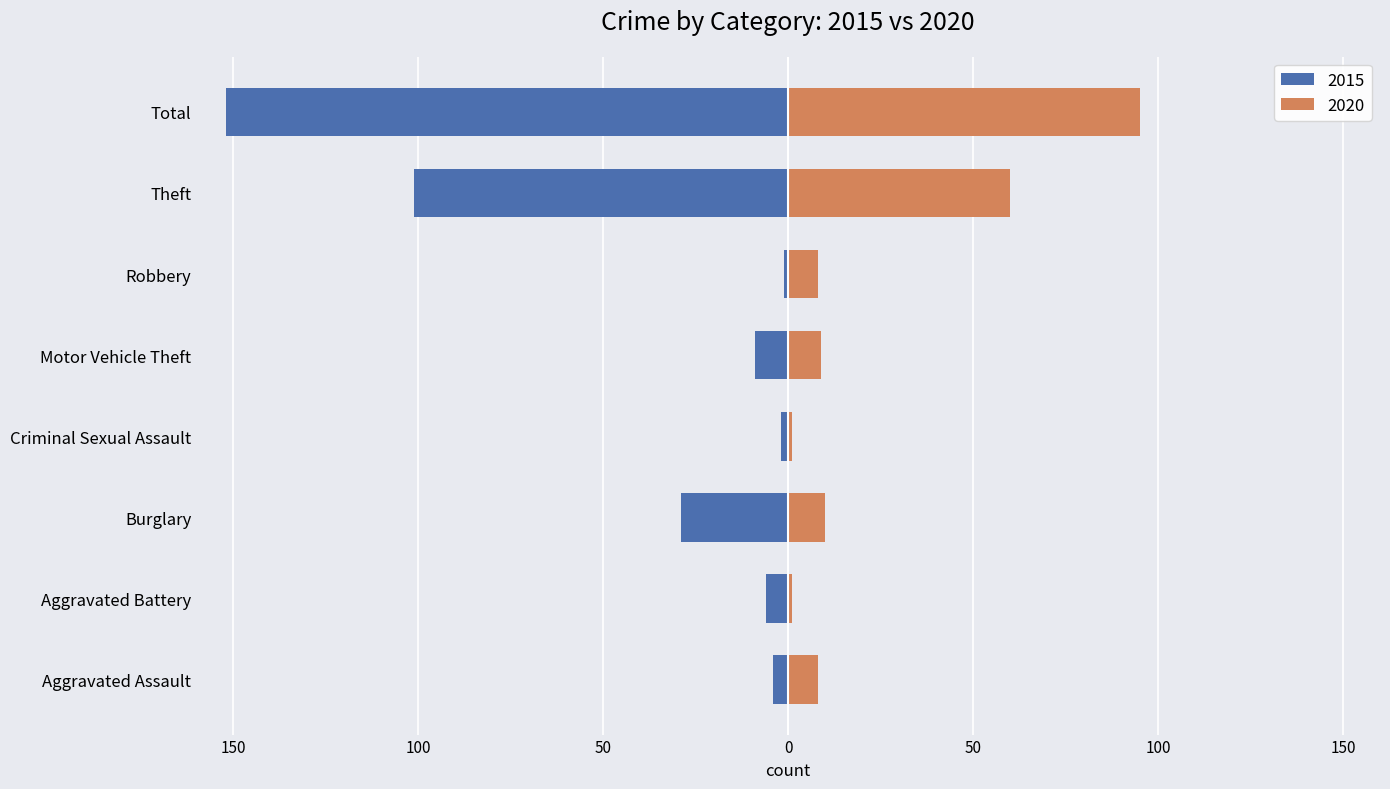

What is the value of the Negative (left) bar at the 1st from the left?

-4